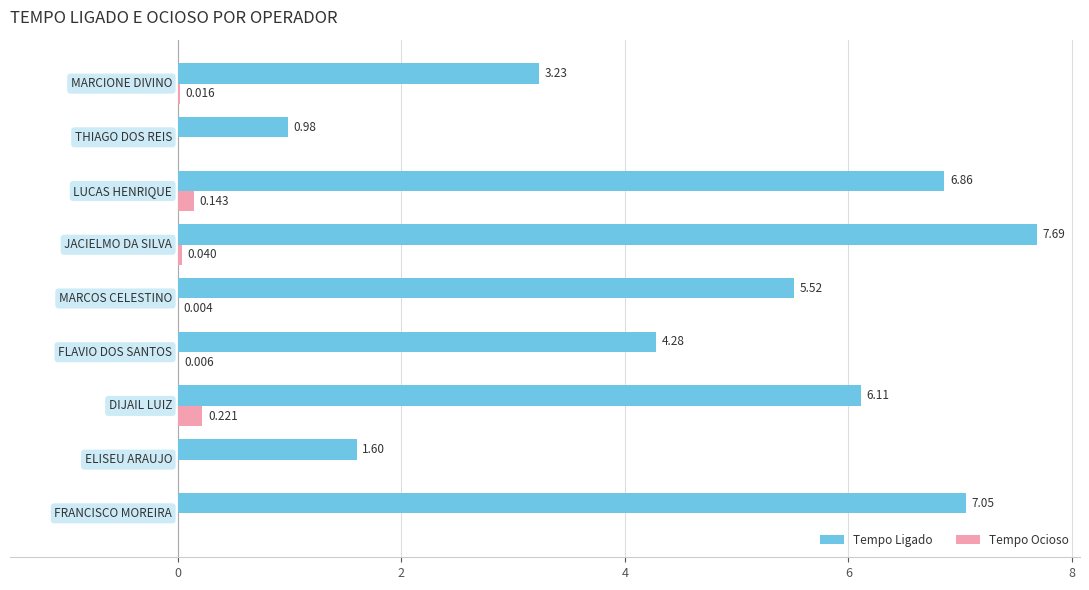

Which series has the largest total across all categories?

Tempo Ligado